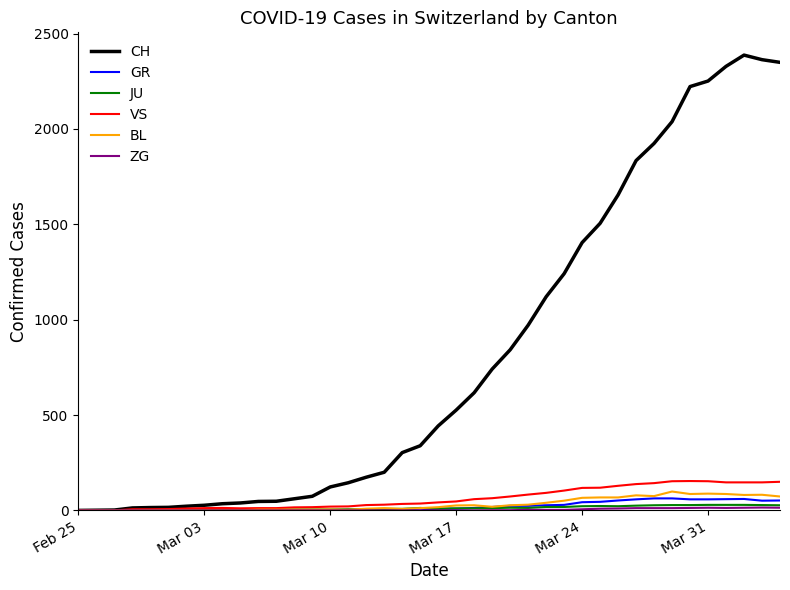

What is the maximum value shown in the chart?

2387